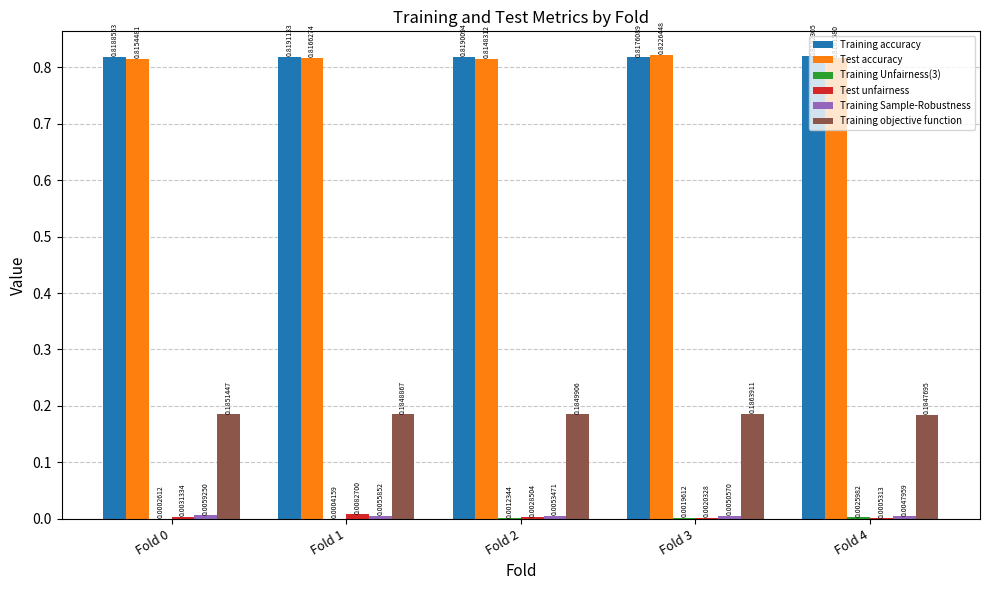

What is the sum of all Test accuracy values?

4.1